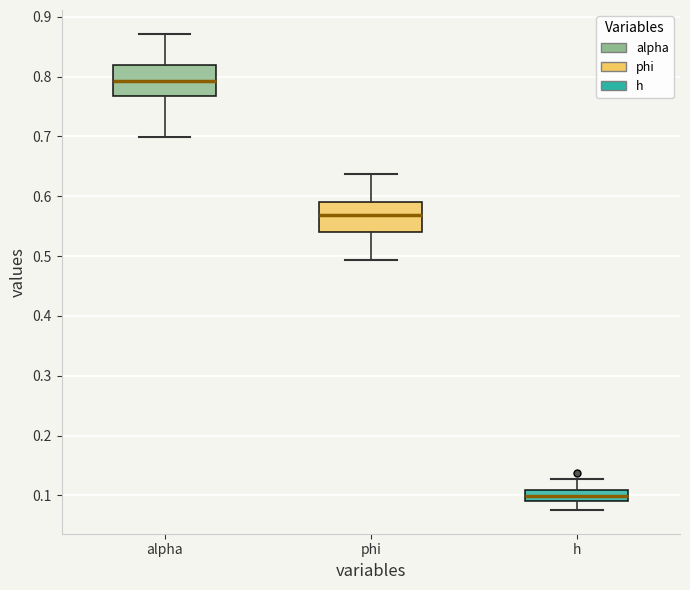

Where is the lower edge of the box for alpha on the y-axis? The values are not printed on the chart, so give them approximately, as read against the axis.

0.77